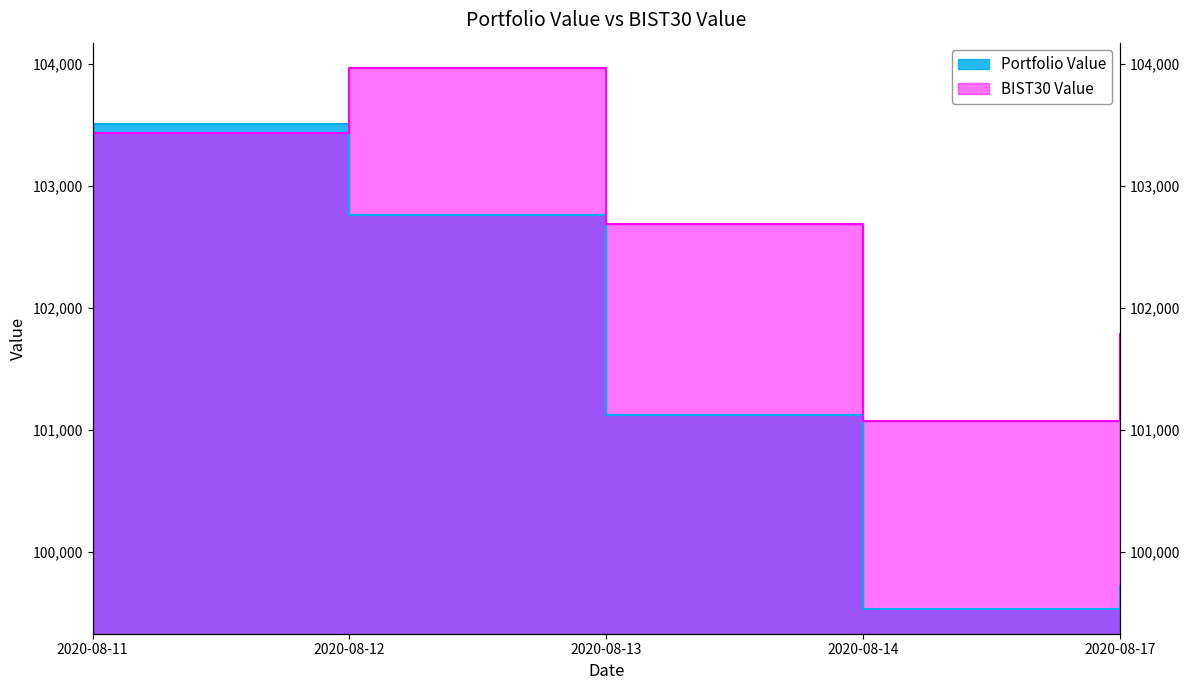

The value of BIST30 Value at 2020-08-13 is 102692.2. True or false?

True